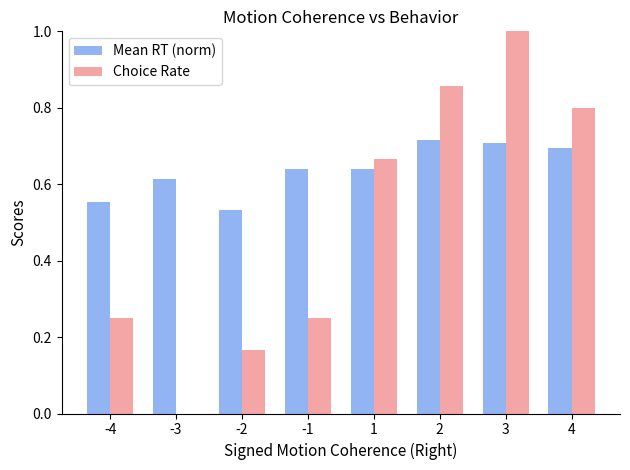

The value of Choice Rate at 4 is 0.8. True or false?

True